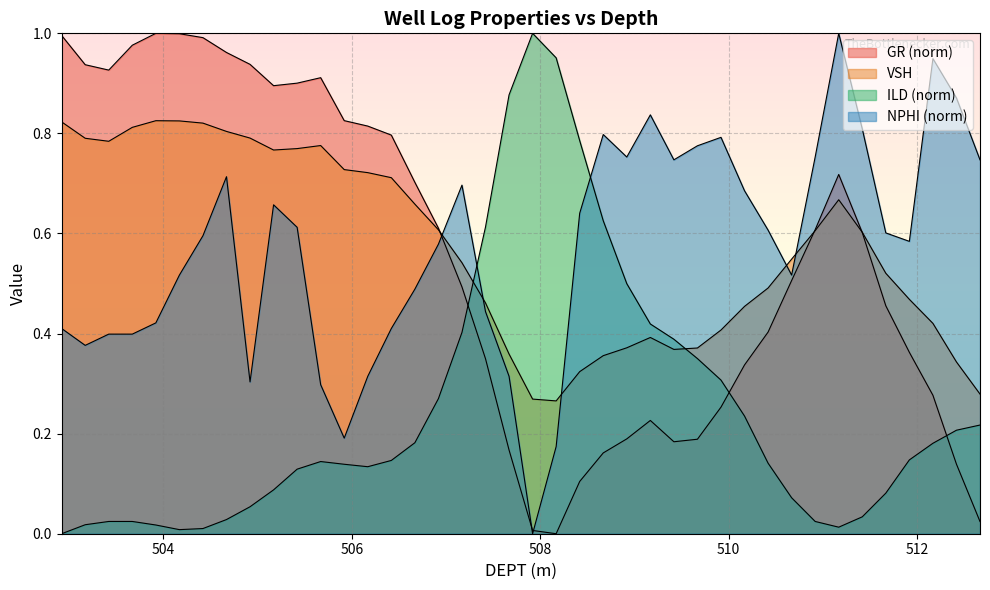

What is the label of the 23rd point from the right?

507.17